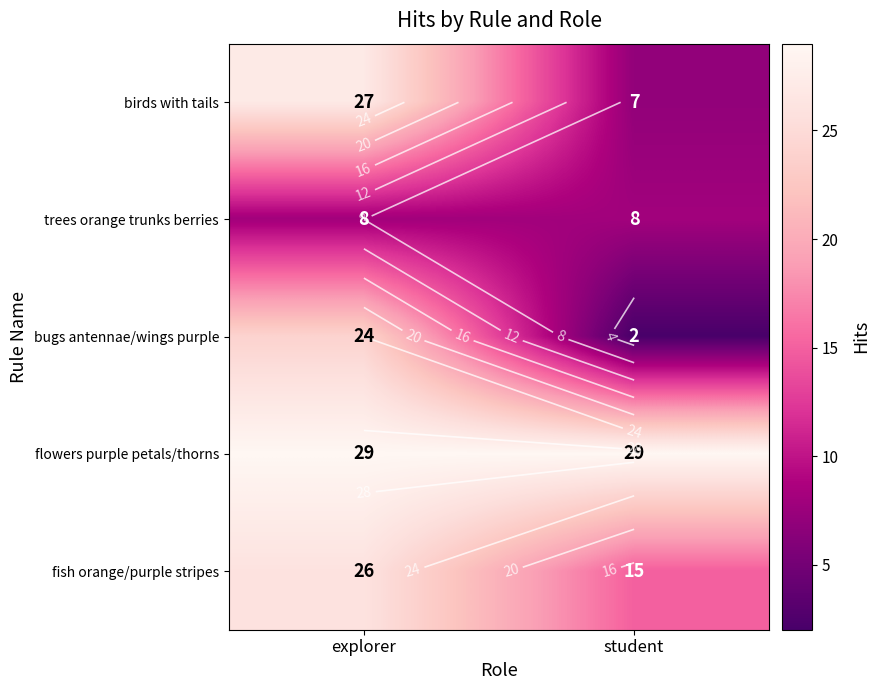

True or false: bugs antennae/wings purple has a value of 15 at explorer.

False